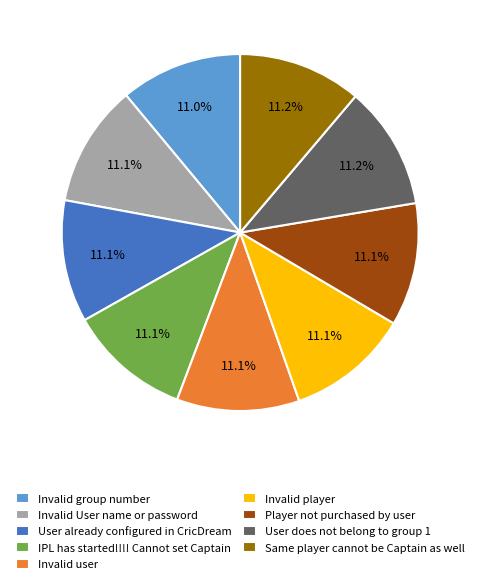

Combined, what portion of the pie is Invalid user and Invalid User name or password?

22.2%